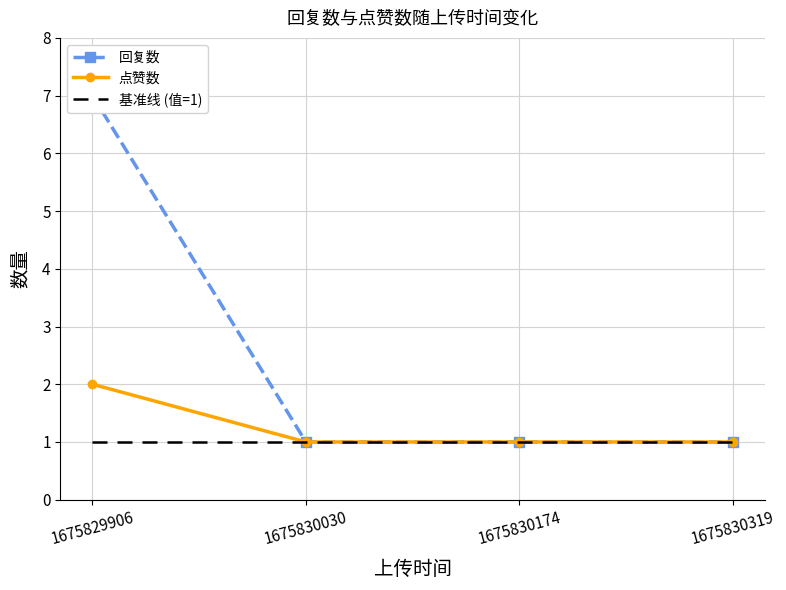

True or false: 回复数 has more than 2 interior local peaks.

False